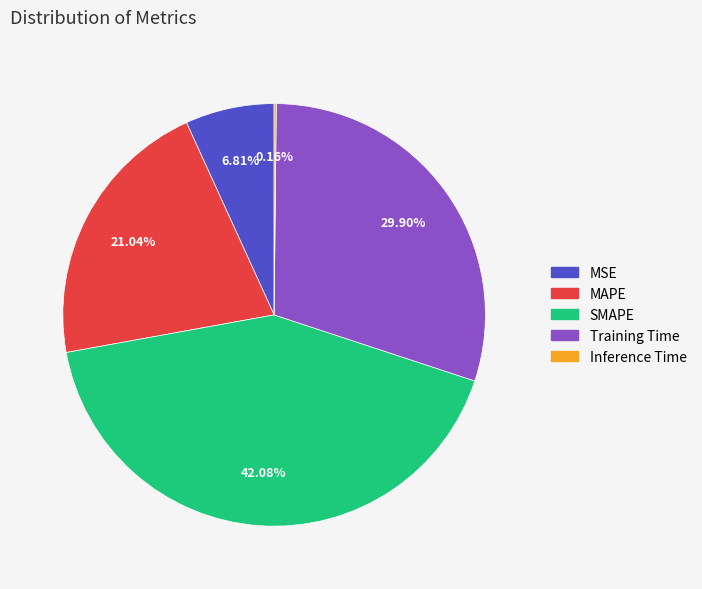

Does MAPE represent more than half of the total?

No